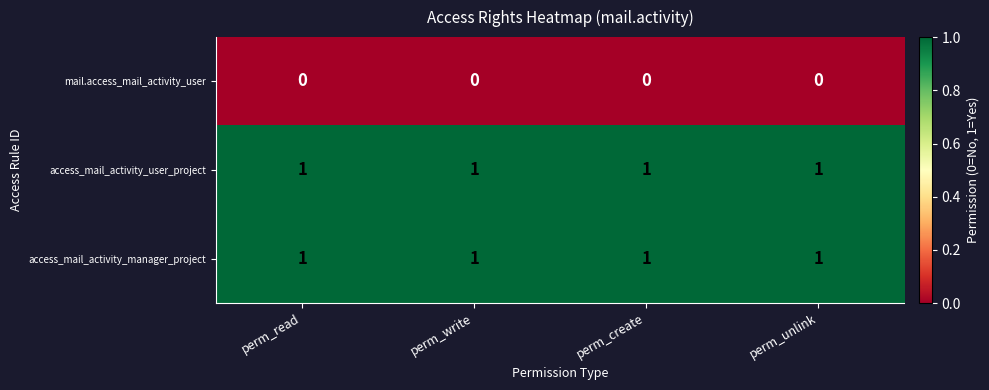

The value of access_mail_activity_user_project at perm_create is 2. True or false?

False